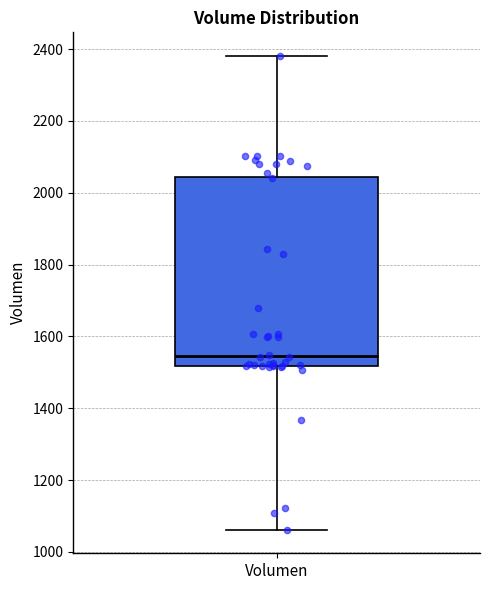

Transcribe this box plot: give where the median line is, the range the box spans, and where the two whiskers end, as read against the y-axis. The values are not printed on the chart, so give them approximately, as read against the axis.

median 1540, box 1520 to 2040, whiskers 1060 to 2380